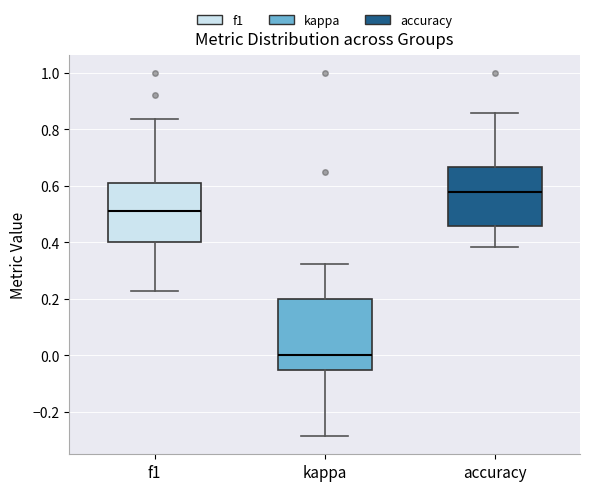

Where does the median line of the box for f1 sit on the y-axis? The values are not printed on the chart, so give them approximately, as read against the axis.

0.52